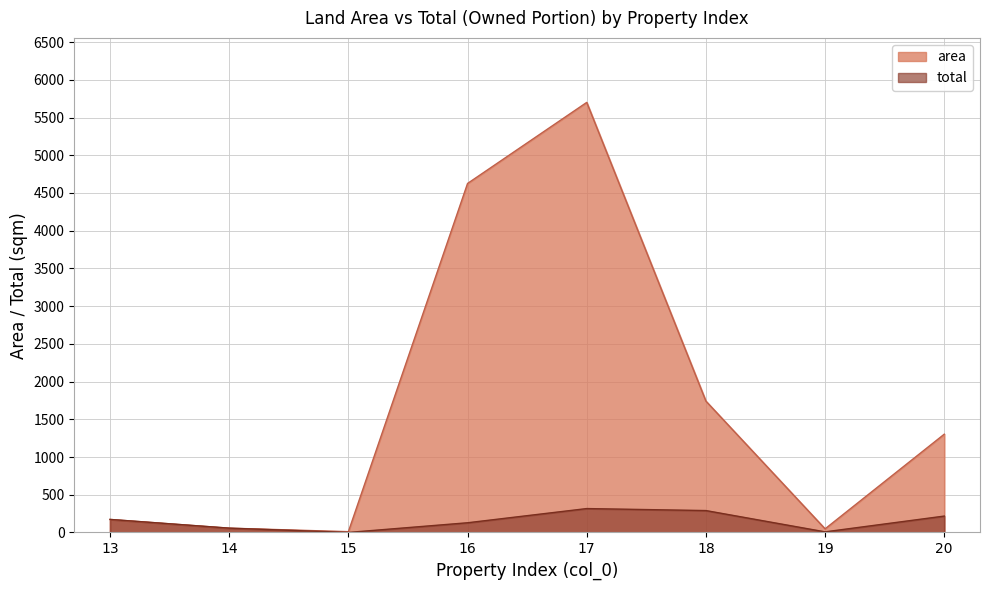

Reading left to right, transcribe all the data shown in this chart.

area: 172.6	57.0	10.5	4626.1	5700.5	1741.0	48.0	1302.6
total: 172.6	57.0	0.3	128.5	316.7	290.2	8.0	217.1